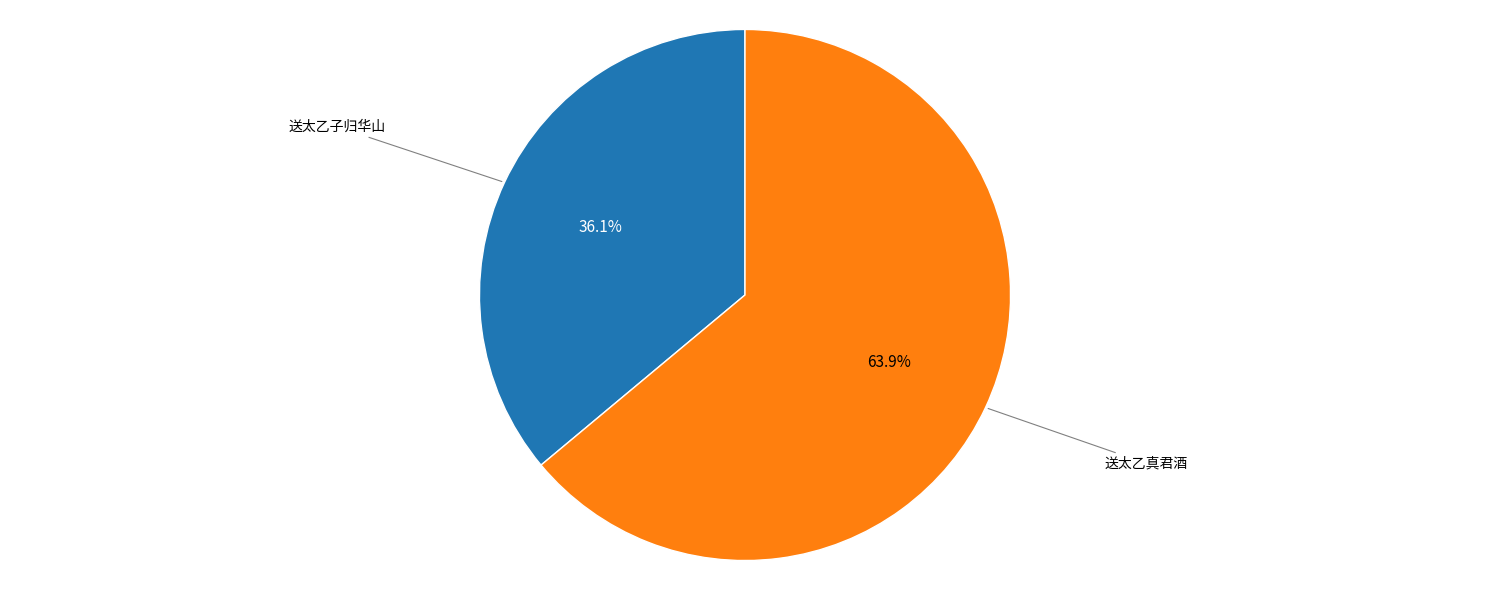

Which category has the biggest portion of the pie?

送太乙真君酒